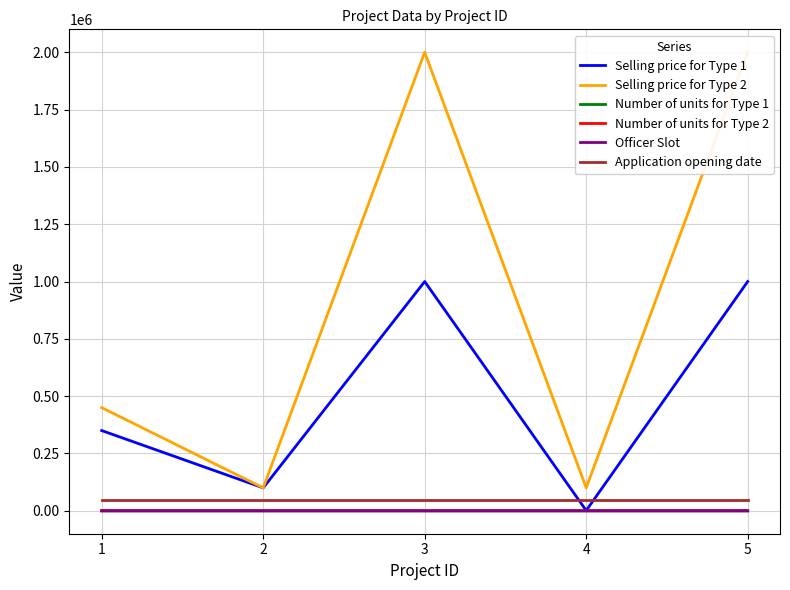

What are all the series names shown in the legend?

Selling price for Type 1, Selling price for Type 2, Number of units for Type 1, Number of units for Type 2, Officer Slot, Application opening date